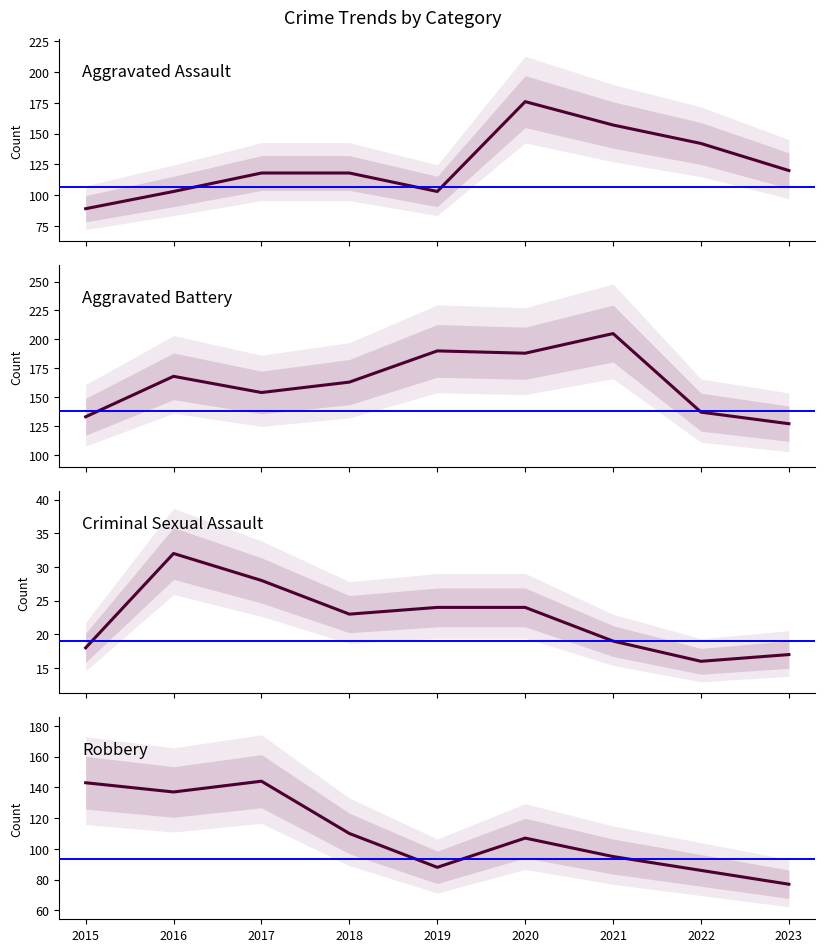

Reading left to right, list all the values displayed in this chart.

Aggravated Assault: 2015=89	2016=103	2017=118	2018=118	2019=103	2020=176	2021=157	2022=142	2023=120
Aggravated Battery: 2015=133	2016=168	2017=154	2018=163	2019=190	2020=188	2021=205	2022=137	2023=127
Criminal Sexual Assault: 2015=18	2016=32	2017=28	2018=23	2019=24	2020=24	2021=19	2022=16	2023=17
Robbery: 2015=143	2016=137	2017=144	2018=110	2019=88	2020=107	2021=95	2022=86	2023=77